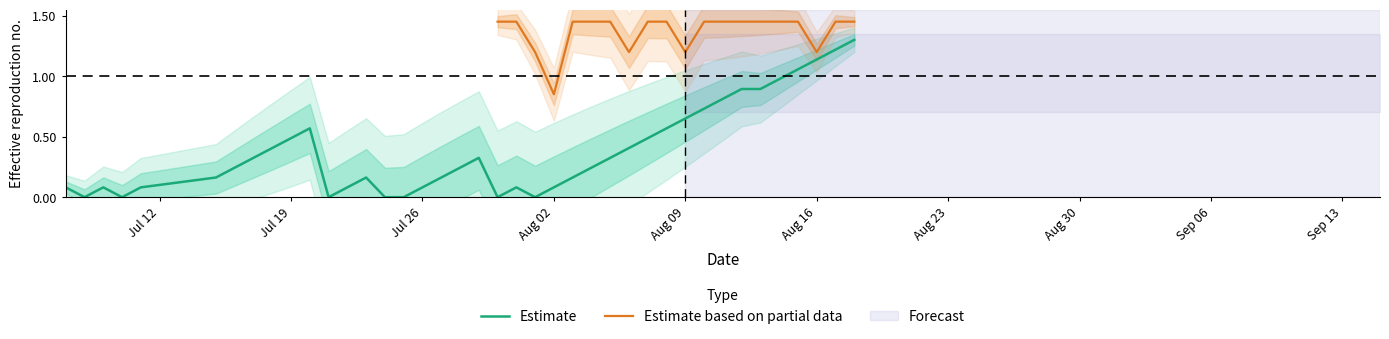

What is the highest value of the Estimate series?

1.3